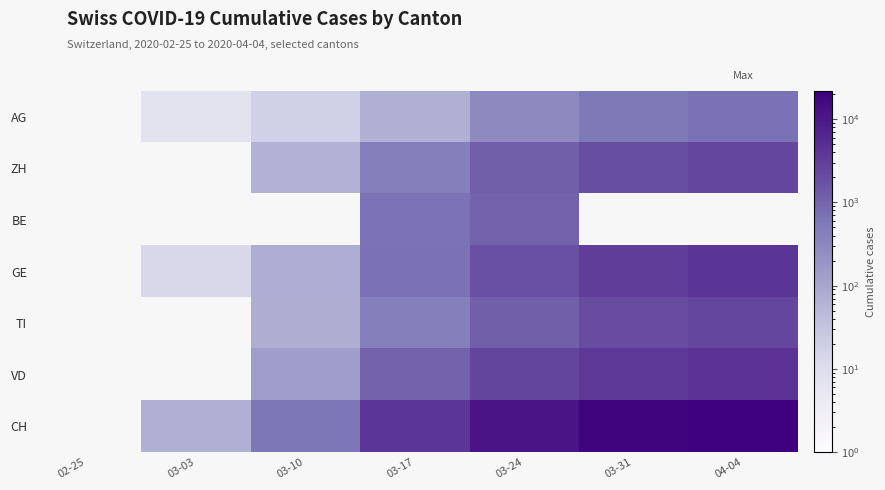

Reading left to right, what are all the values shown in this chart?

AG: 02-25=0	03-03=7	03-10=18	03-17=69	03-24=283	03-31=554	04-04=702
ZH: 02-25=0	03-03=0	03-10=62	03-17=429	03-24=1212	03-31=1934	04-04=2448
BE: 02-25=0	03-03=0	03-10=0	03-17=660	03-24=1073	03-31=0	04-04=0
GE: 02-25=0	03-03=13	03-10=79	03-17=701	03-24=1820	03-31=3109	04-04=3928
TI: 02-25=0	03-03=0	03-10=75	03-17=426	03-24=1209	03-31=2091	04-04=2442
VD: 02-25=0	03-03=0	03-10=130	03-17=1040	03-24=2547	03-31=3765	04-04=4258
CH: 02-25=0	03-03=70	03-10=595	03-17=3825	03-24=11048	03-31=18102	04-04=21804